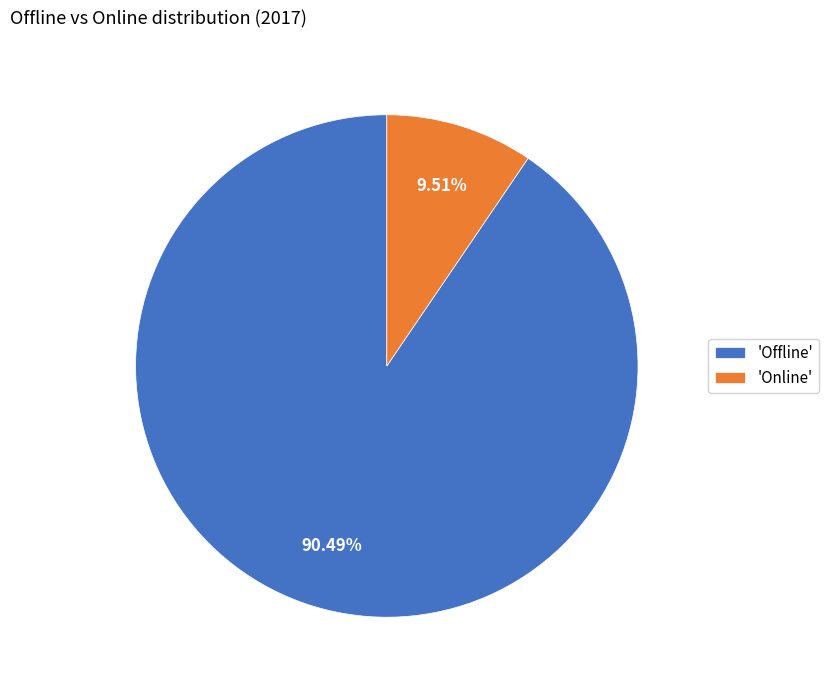

Is the sum of 'Offline' and 'Online' greater than half?

Yes